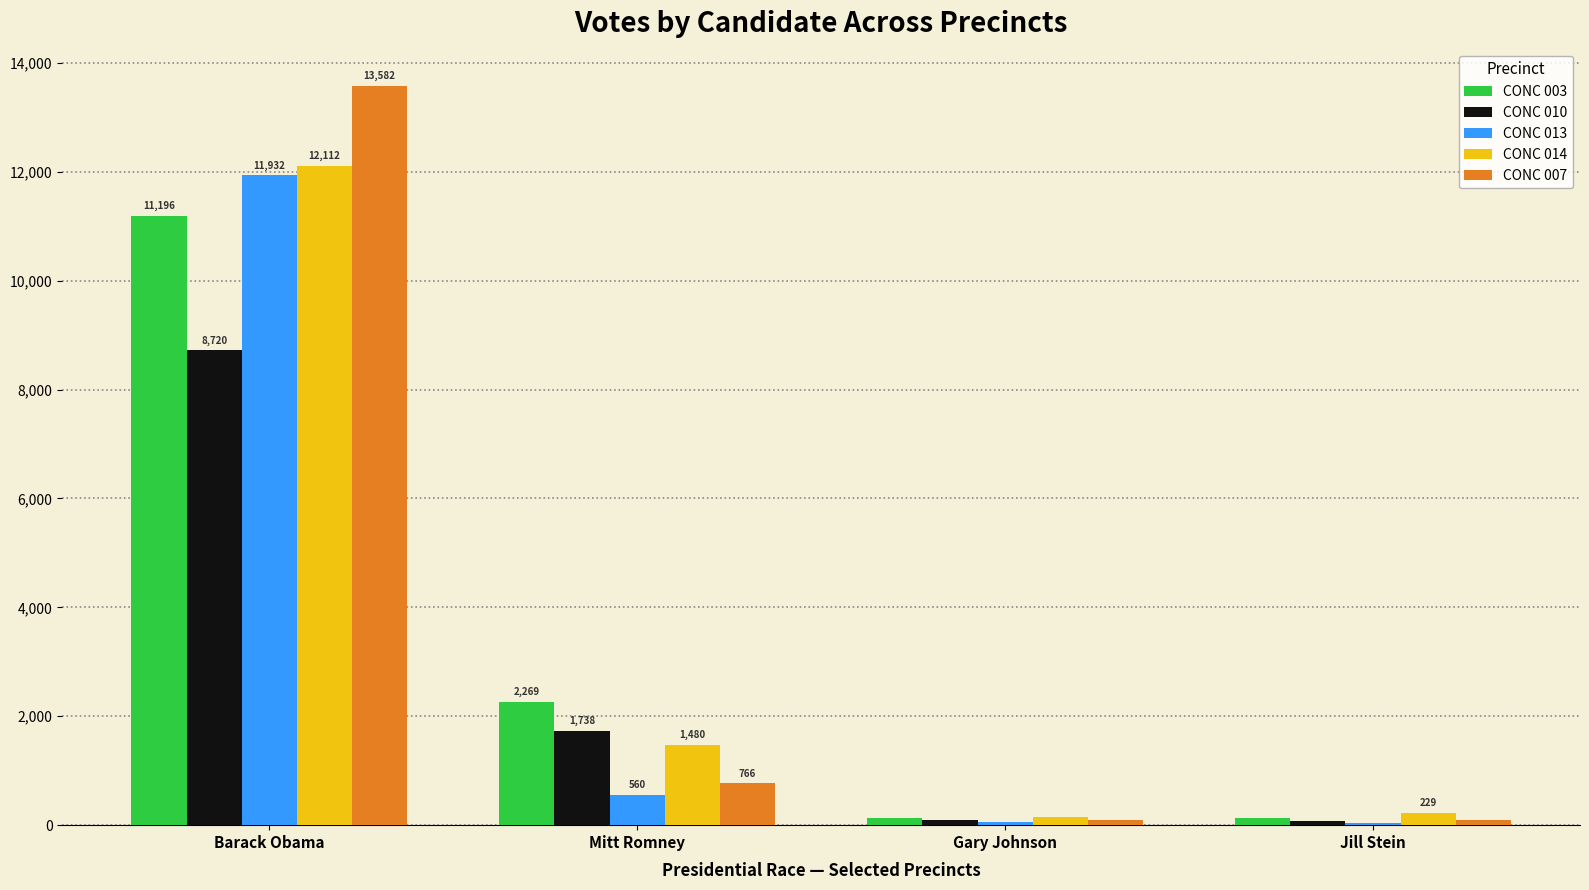

Between Barack Obama and Jill Stein, which series saw the biggest shift?

CONC 007